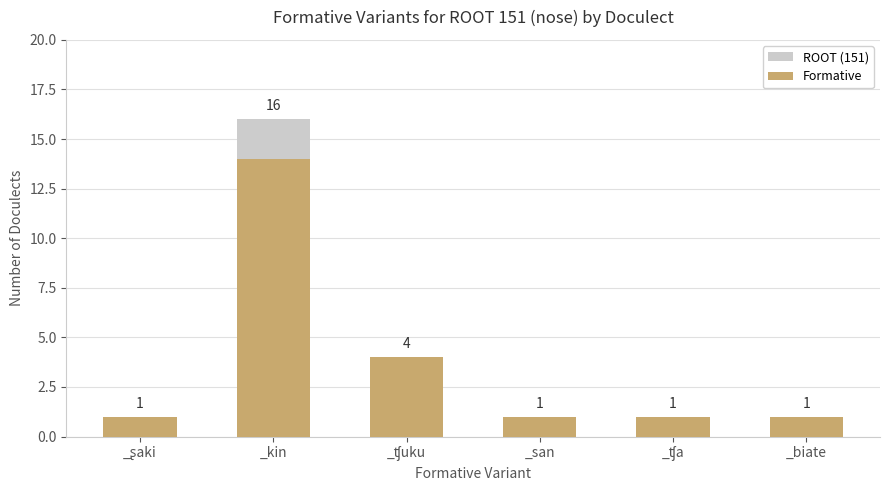

Which series has the largest total across all categories?

ROOT (151)